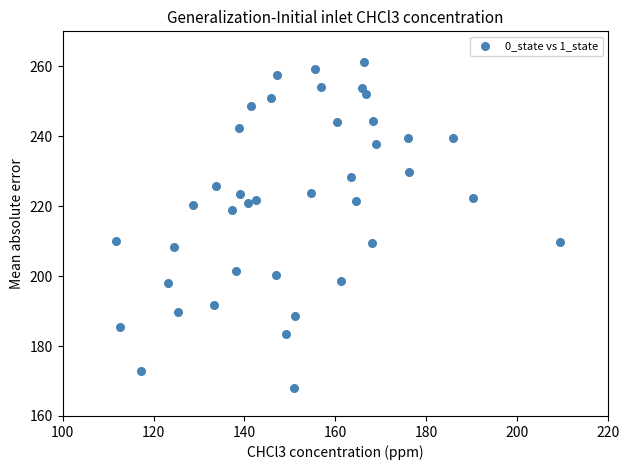

What is the range of Y values (max minus min)?

93.3